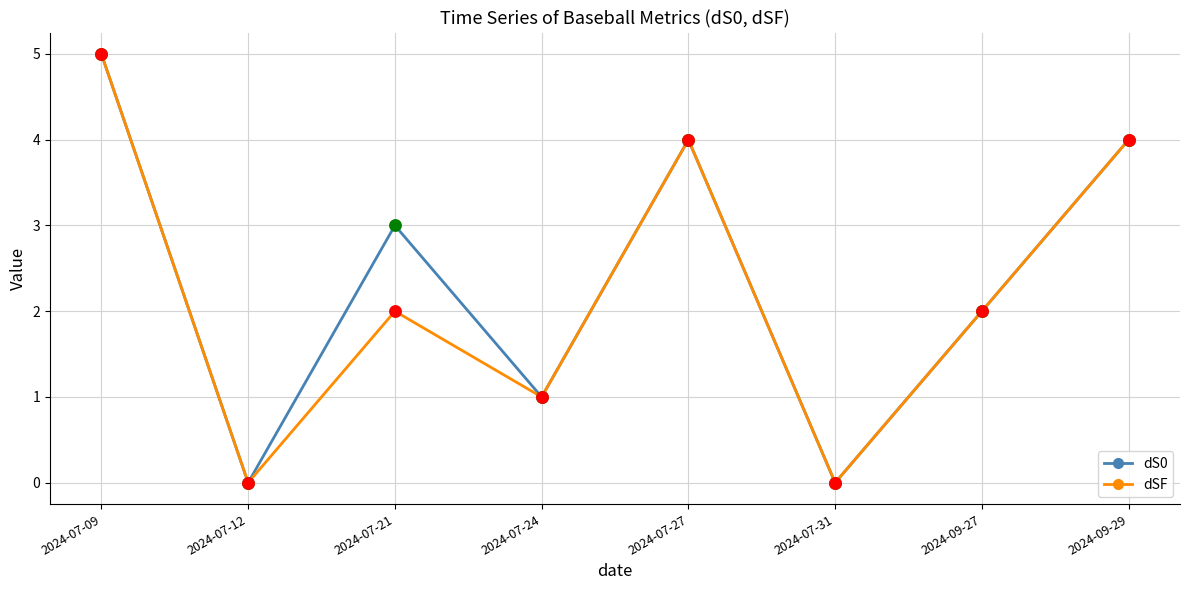

What are all the series names shown in the legend?

dS0, dSF